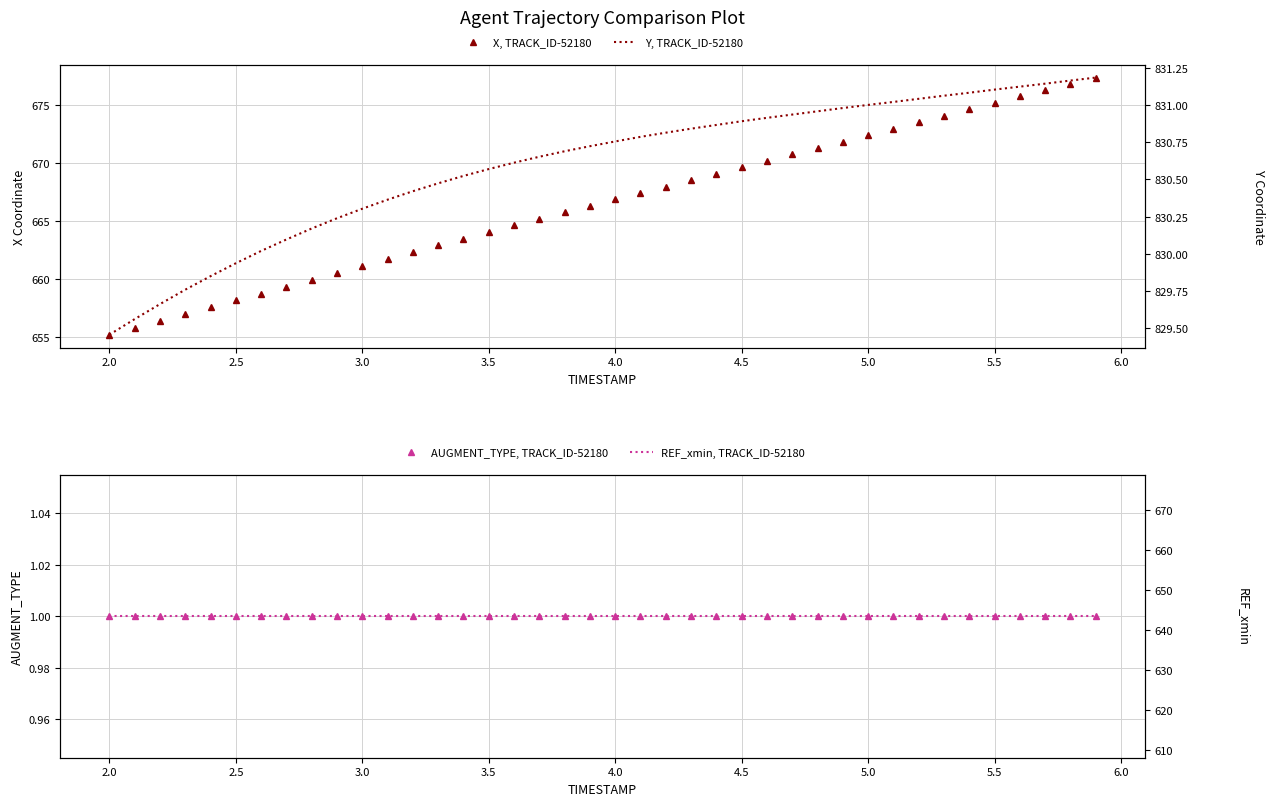

True or false: REF_xmin, TRACK_ID-52180 and X, TRACK_ID-52180 cross at least once.

False